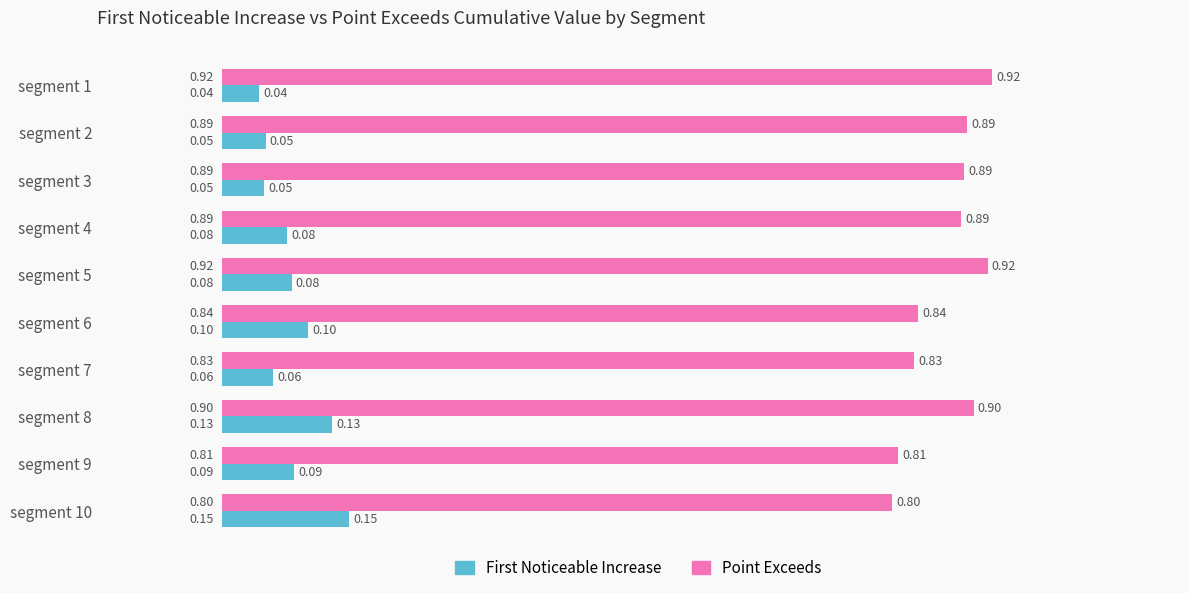

What is the difference between the highest and lowest values at segment 5?

0.8